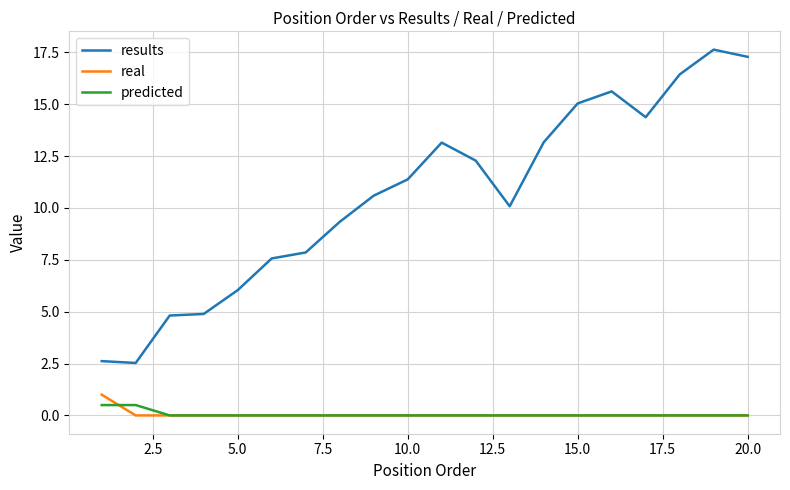

Which series has the largest total across all categories?

results